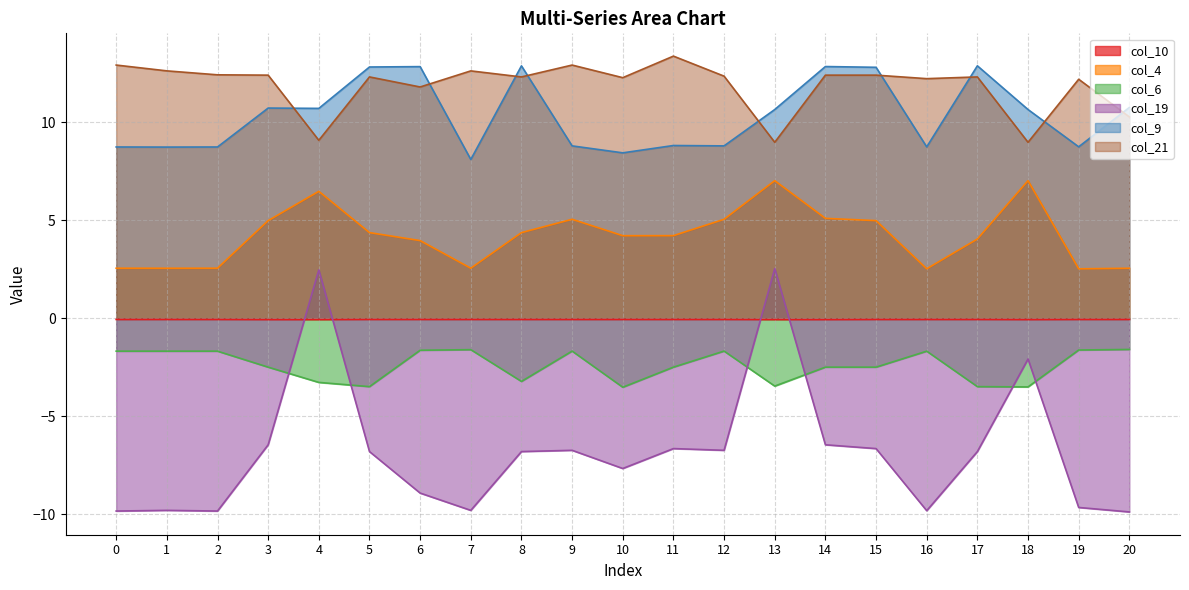

How many intersections are there between col_6 and col_19?

6